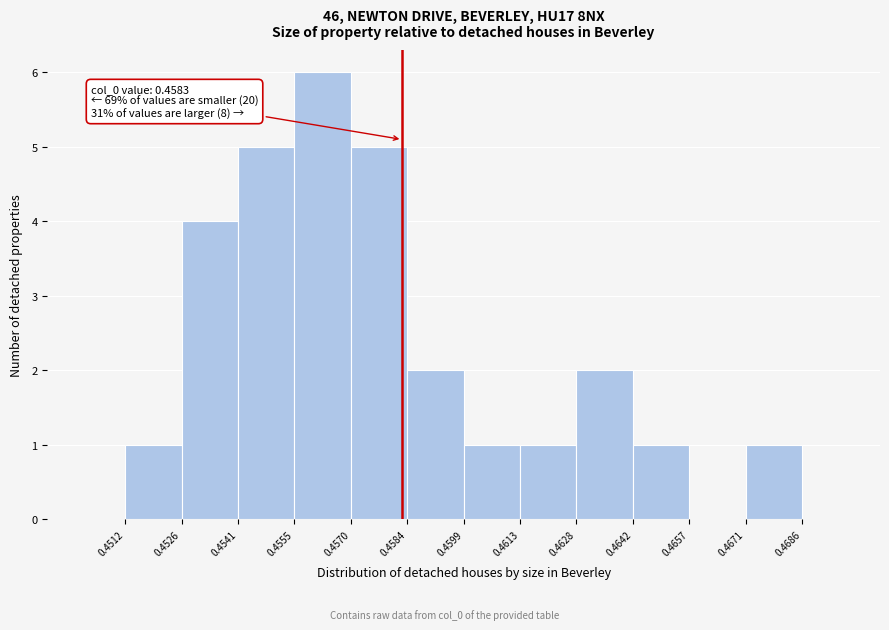

Which range on the x-axis has the tallest bar?

0.4555 to 0.4570